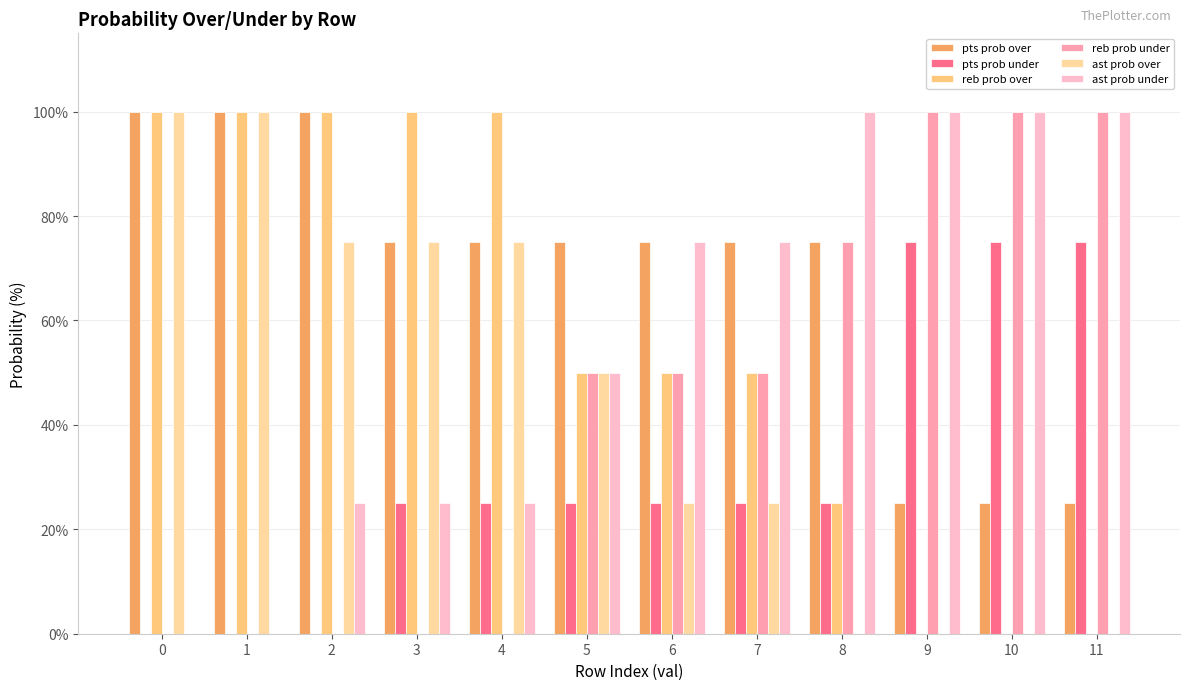

Which series has the largest total across all categories?

pts prob over